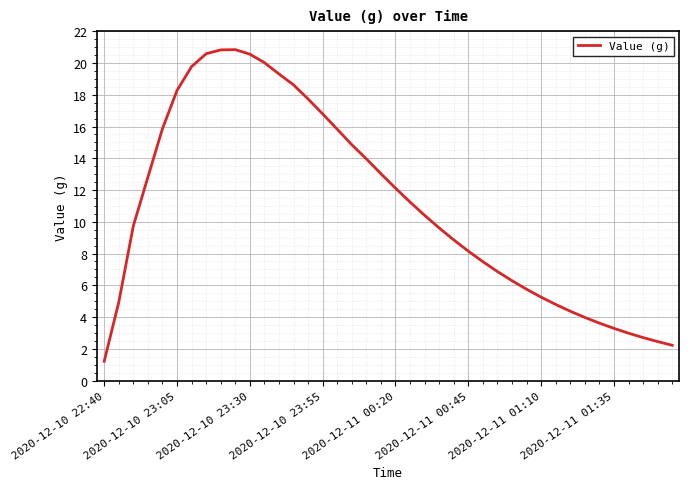

What is the minimum value shown in the chart?

1.2